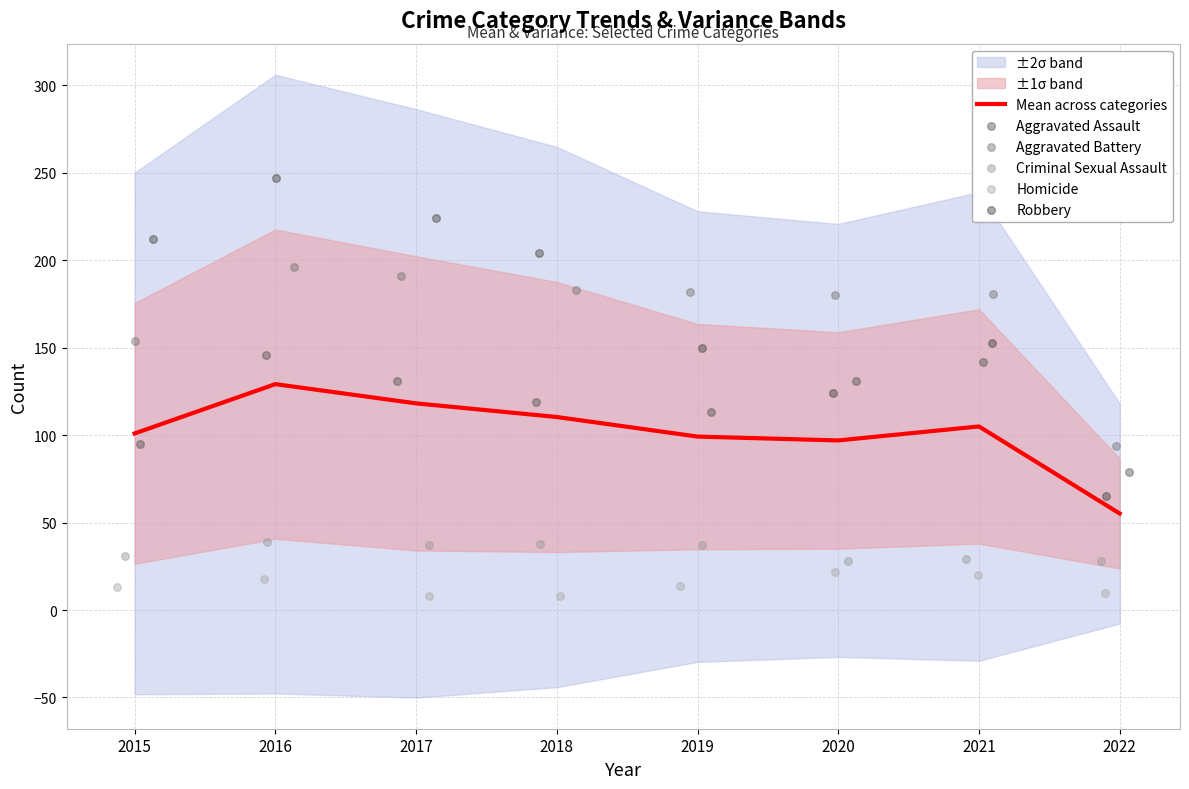

What are all the series names shown in the legend?

Mean across categories, Aggravated Assault, Aggravated Battery, Criminal Sexual Assault, Homicide, Robbery